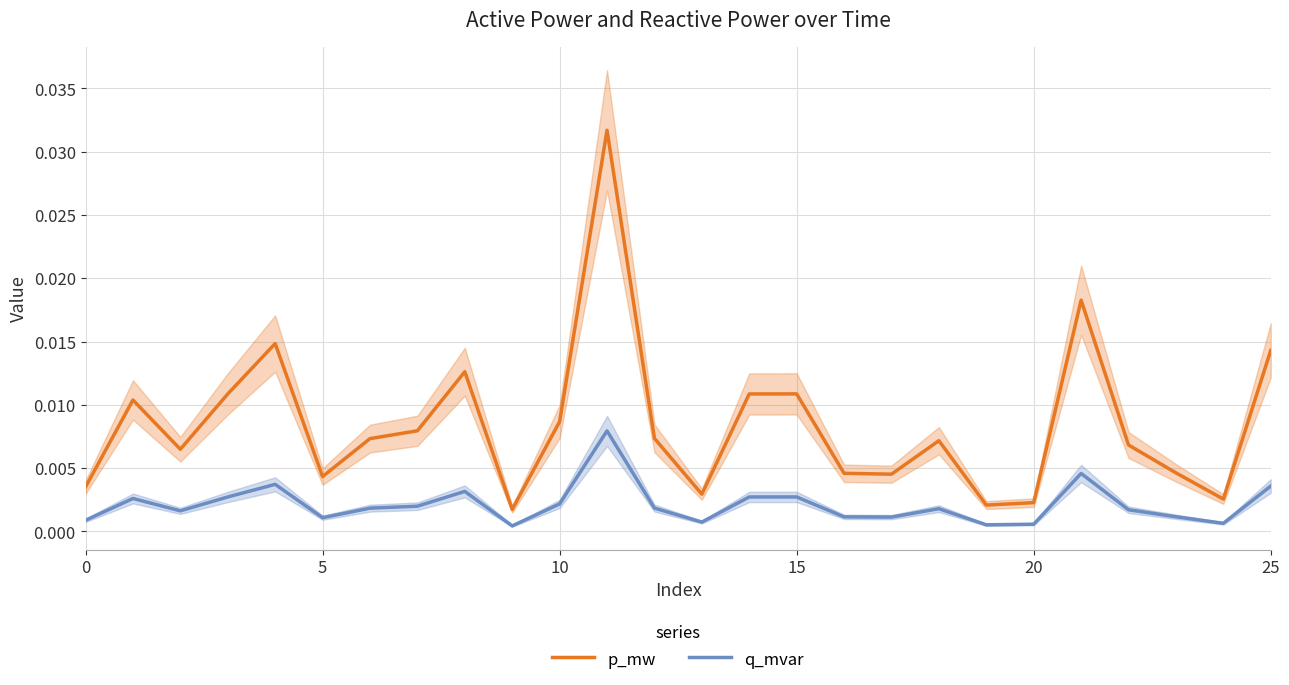

Rank the series by their average value, from highest to lowest.

p_mw, q_mvar